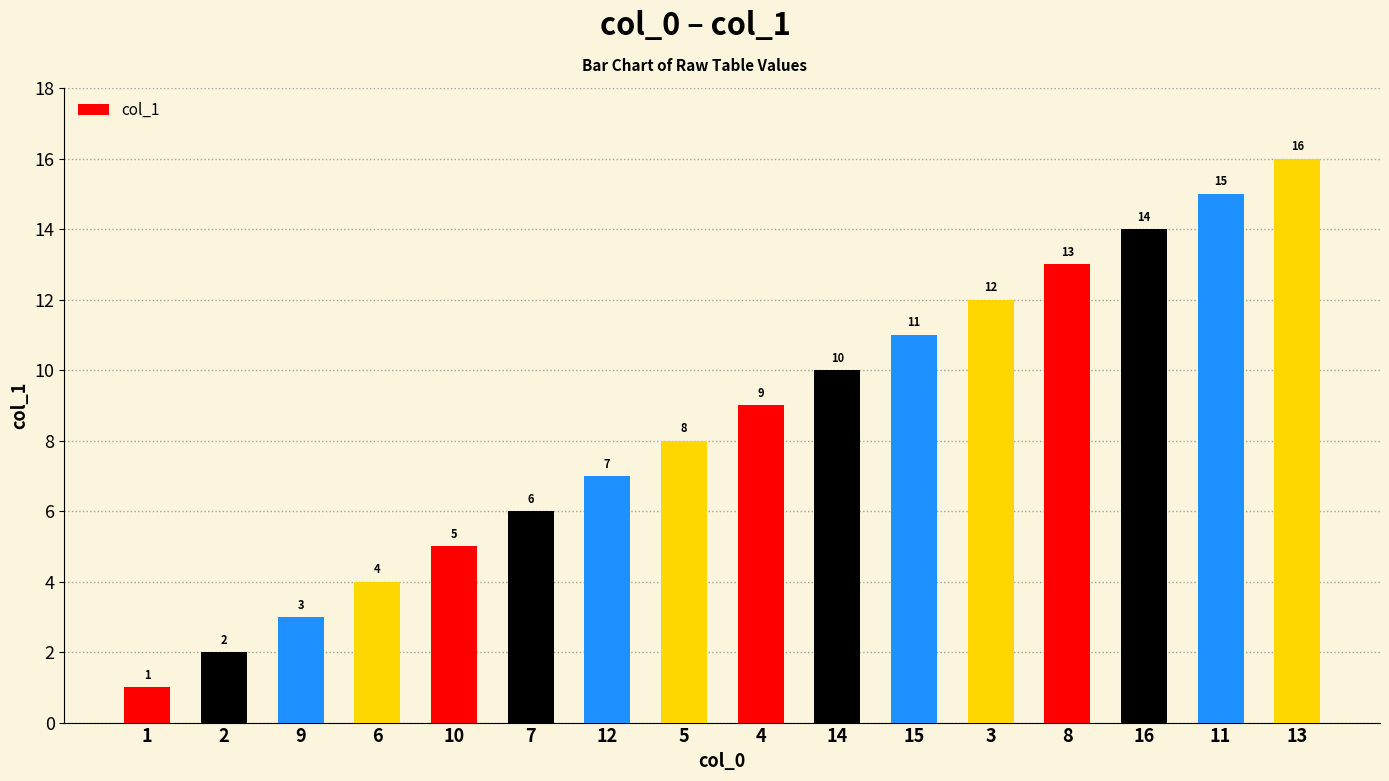

What is the maximum value shown in the chart?

16